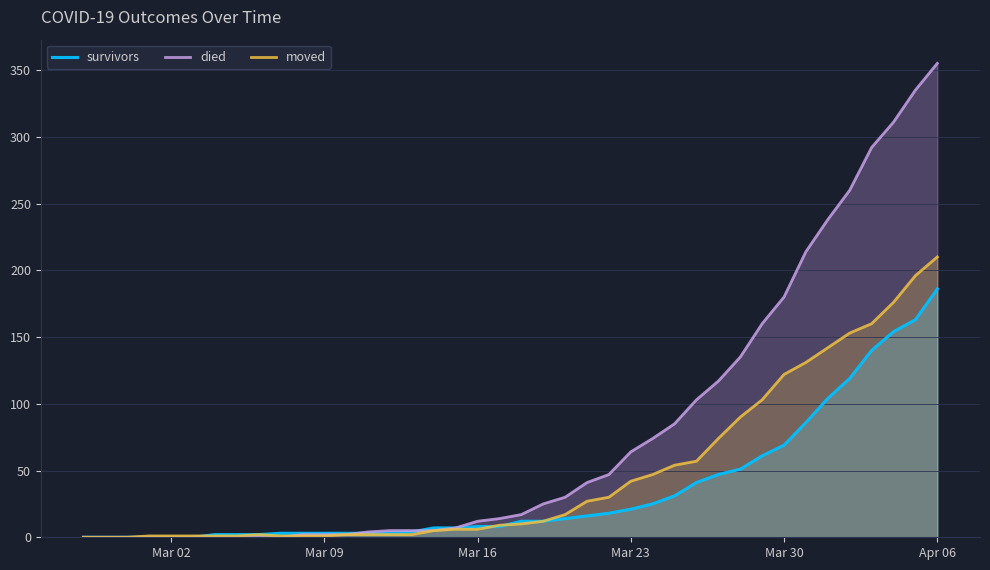

List the series in order of their peak value, lowest first.

survivors, moved, died